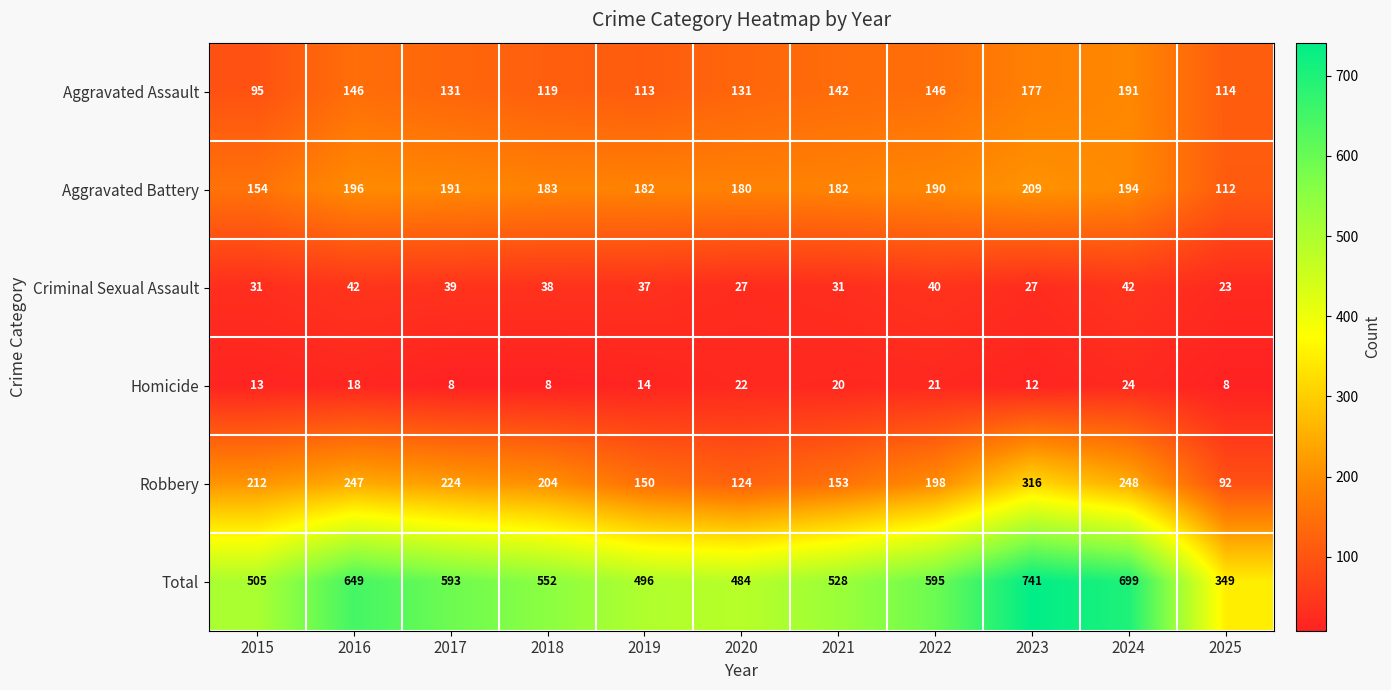

What is the smallest value displayed?

8